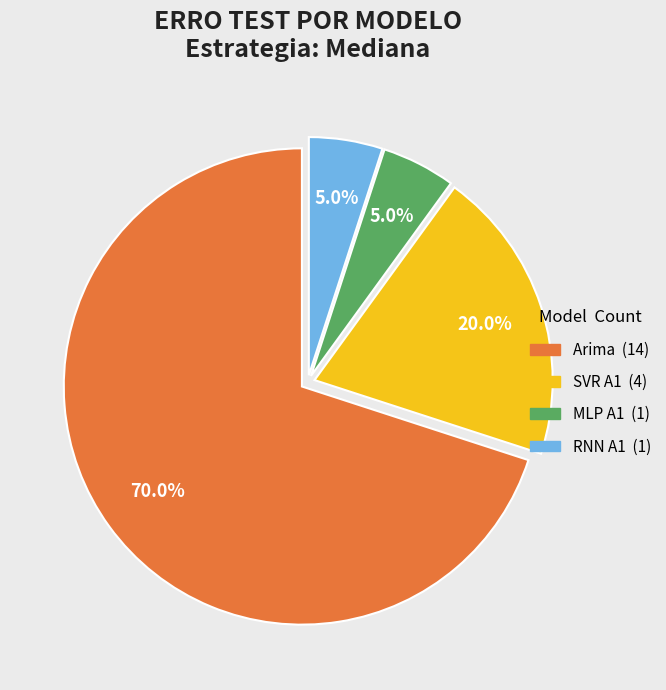

Is there a majority slice in this chart?

Yes